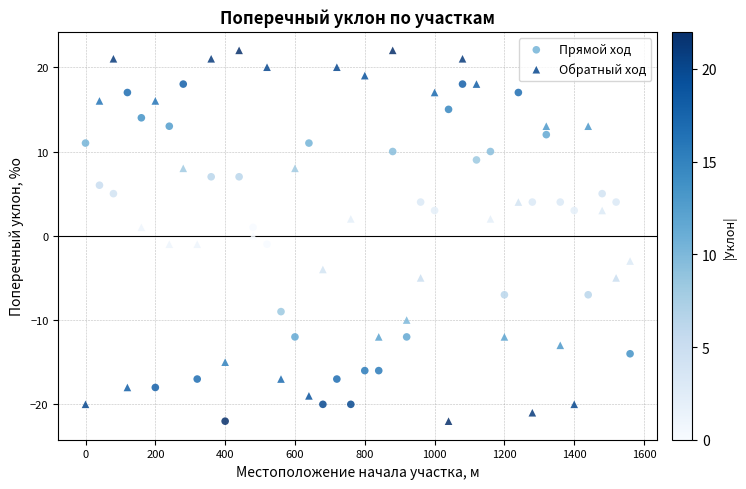

Which series has the widest spread of Y values?

Обратный ход